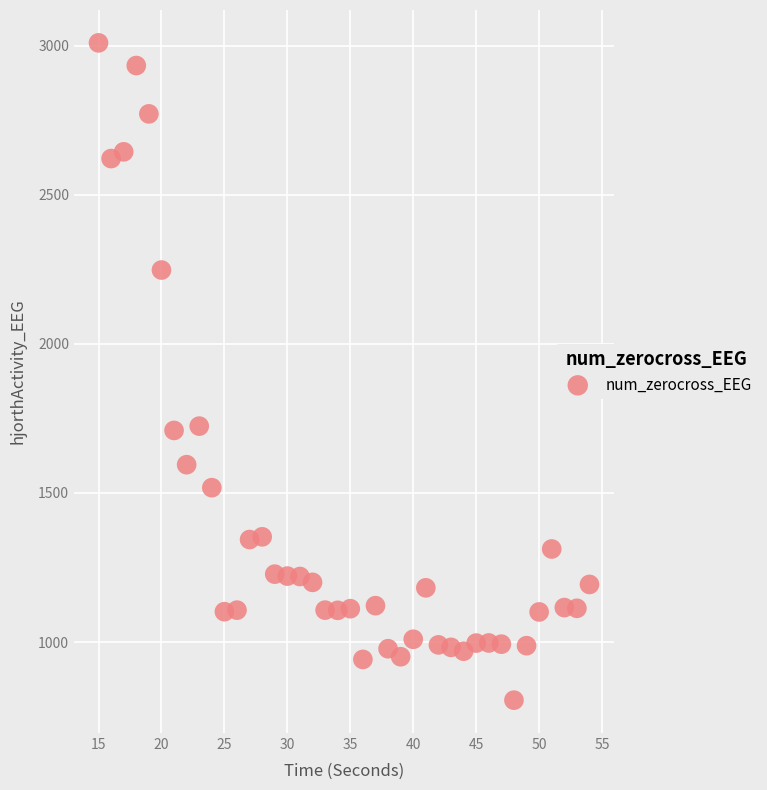

What is the range of Y values (max minus min)?

2204.5